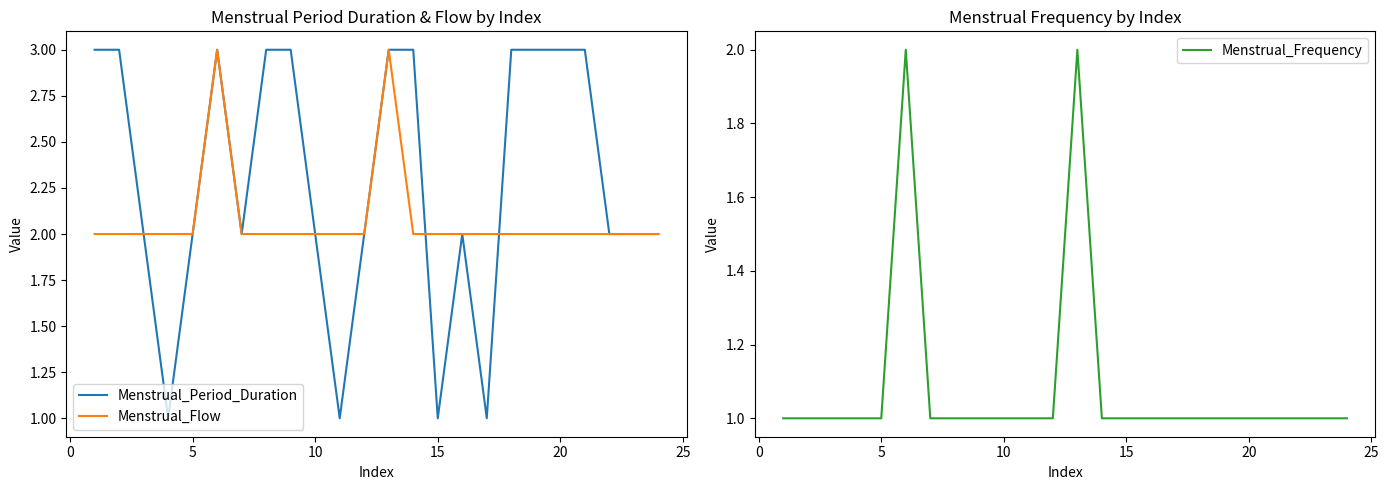

True or false: Menstrual_Period_Duration has more than 1 interior local peaks.

True